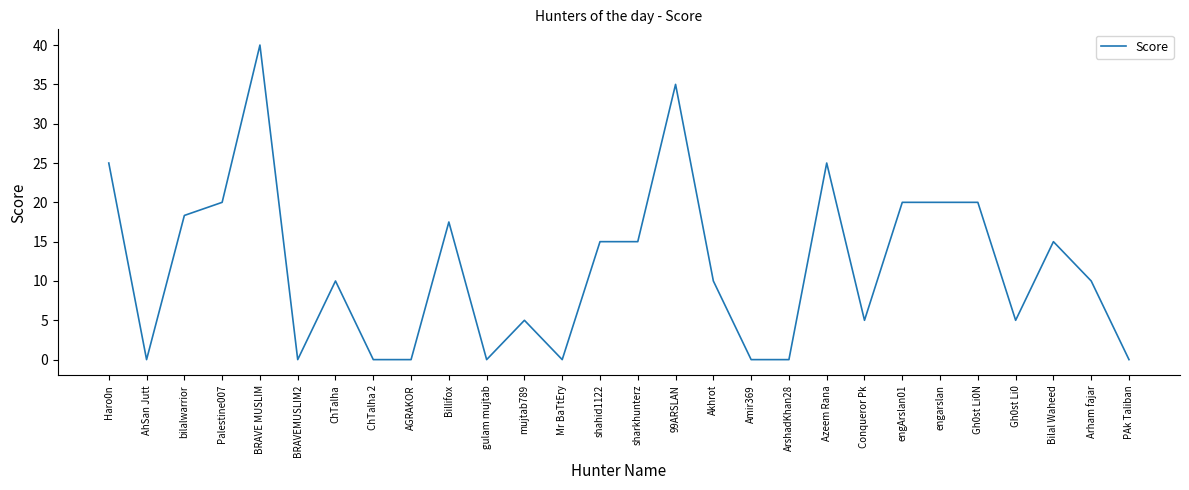

True or false: there are more than 1 points higher than both neighbors.

True